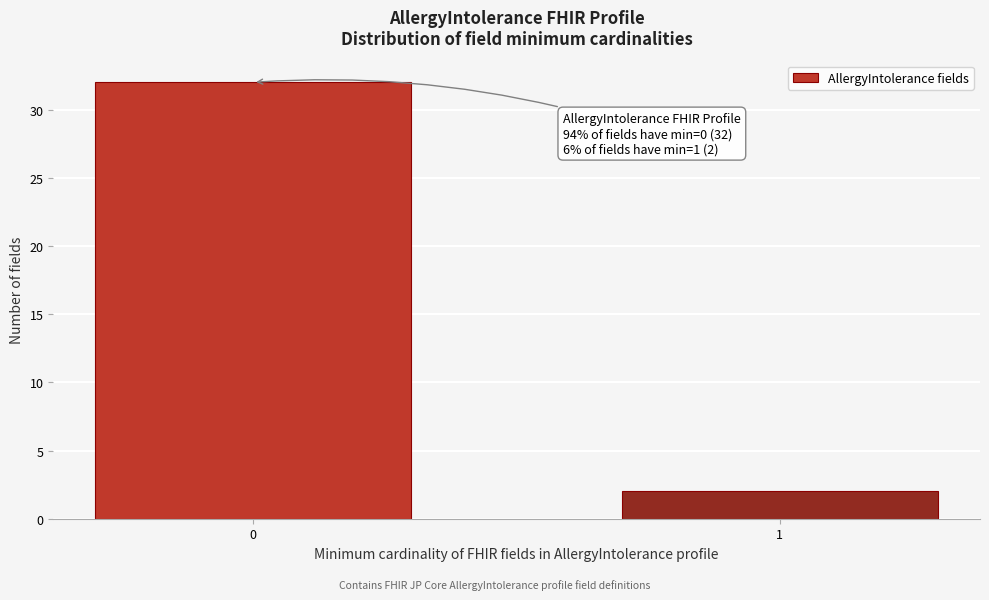

Reading left to right, list all the values displayed in this chart.

32	2